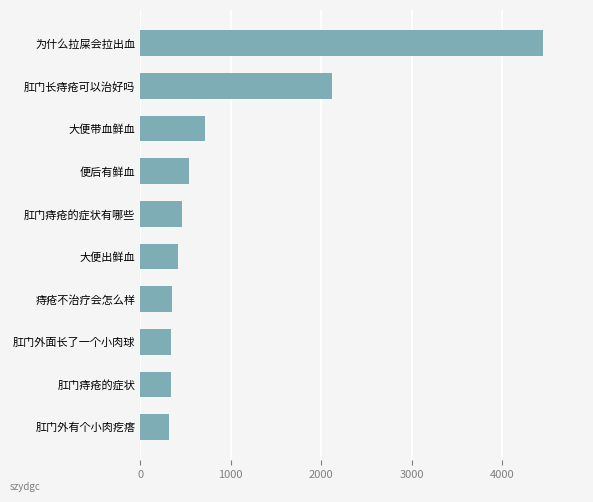

Is it true that the value at 便后有鲜血 is 533.8?

True